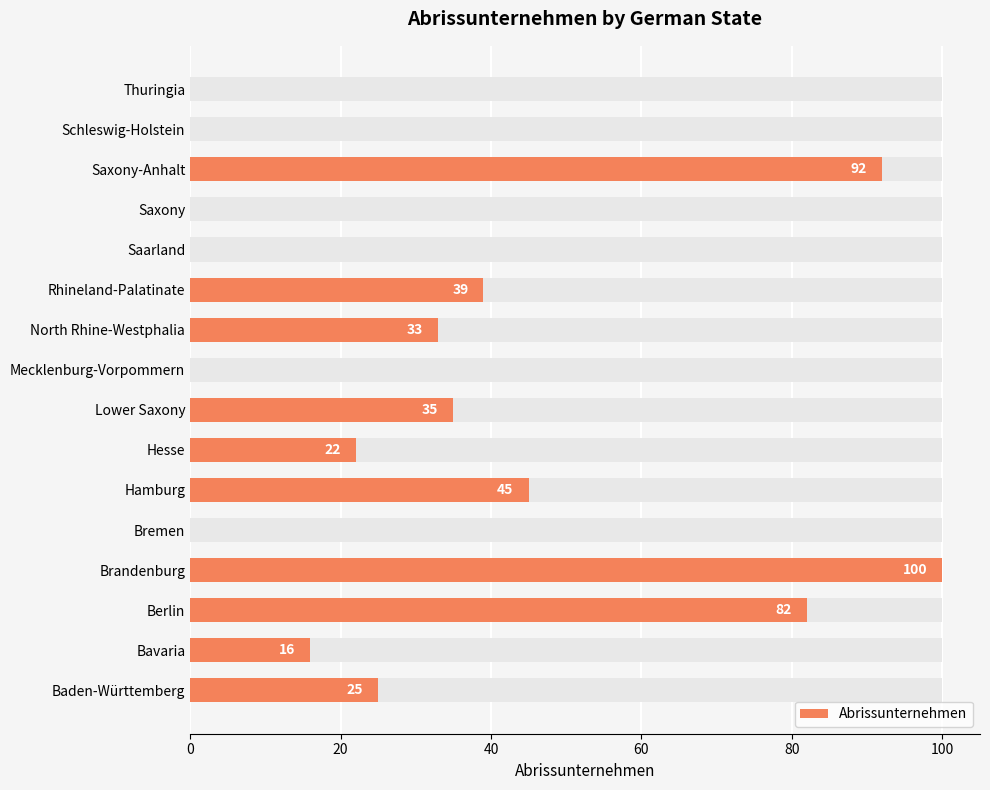

How many values are above zero?

10